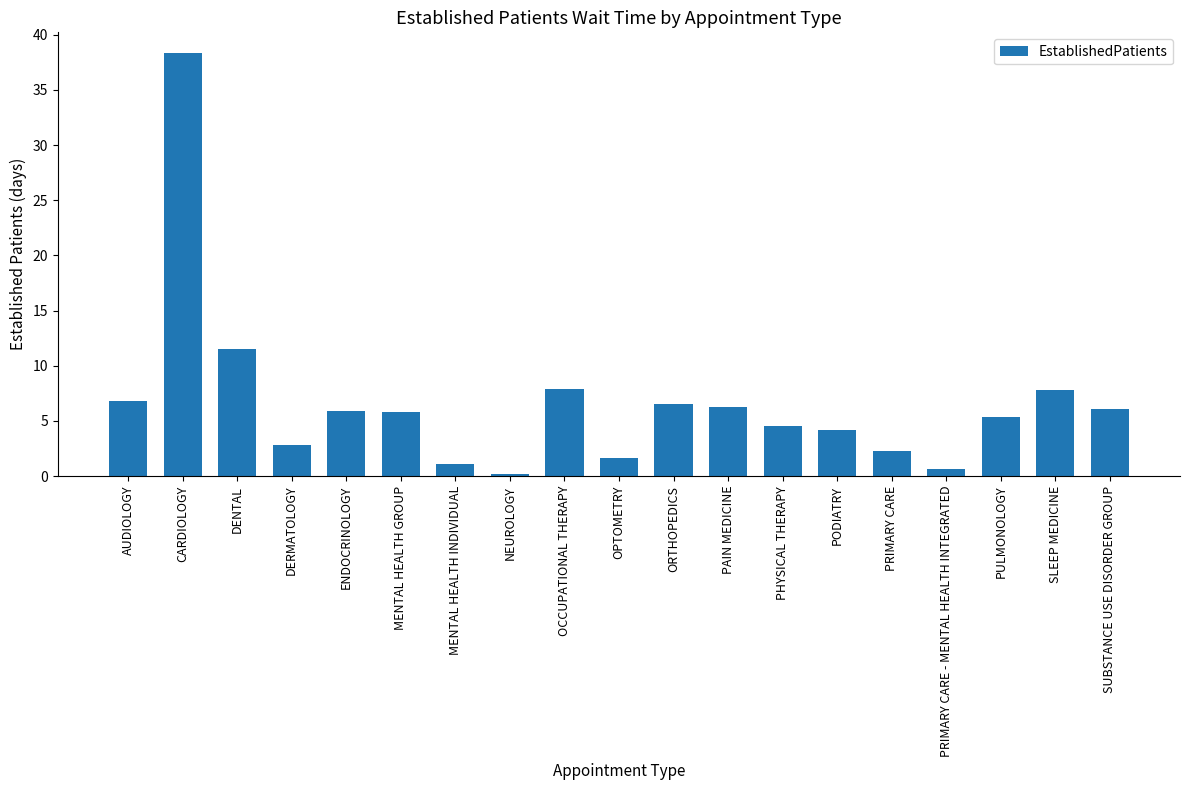

What is the label of the 2nd bar from the right?

SLEEP MEDICINE